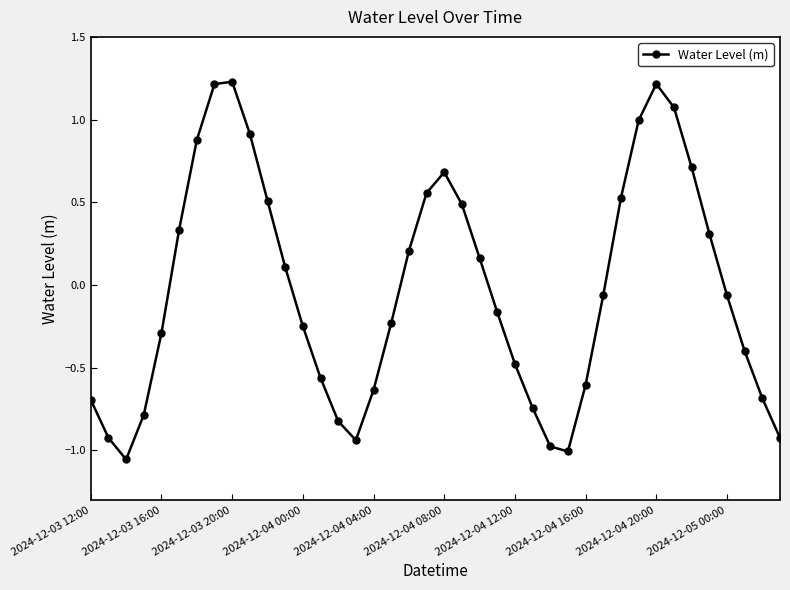

What is the difference between the maximum and minimum values?

2.3